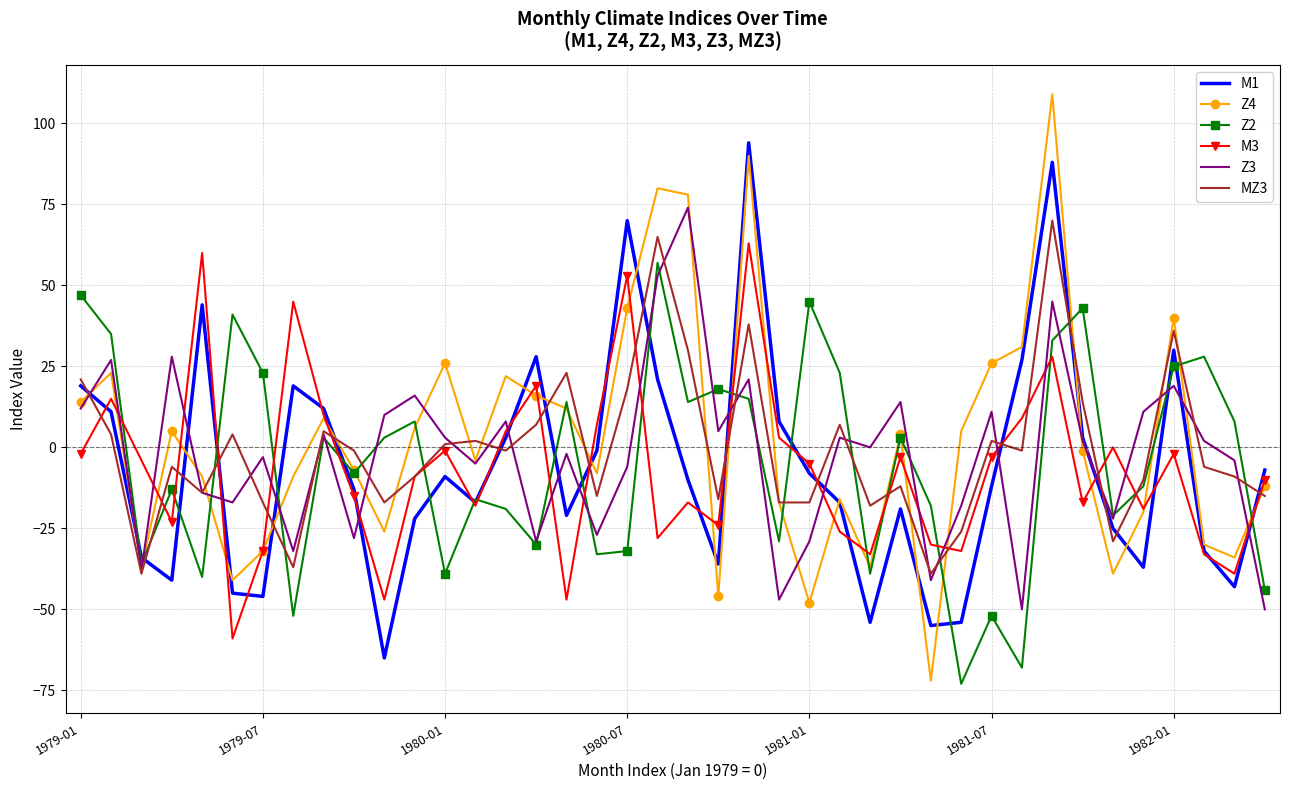

Which series has the widest spread of values?

Z4